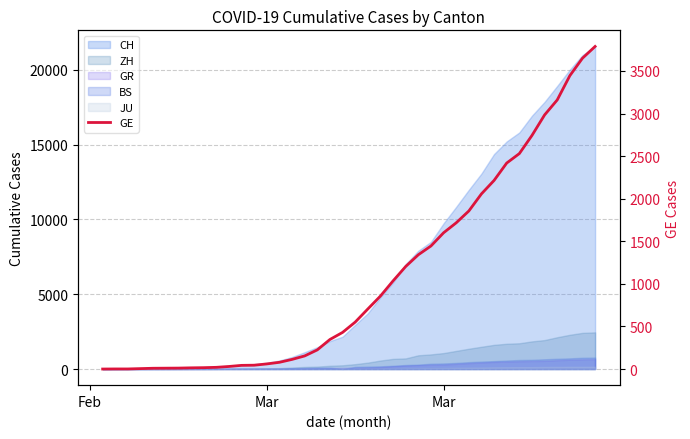

True or false: there are more than 0 points higher than both neighbors.

False